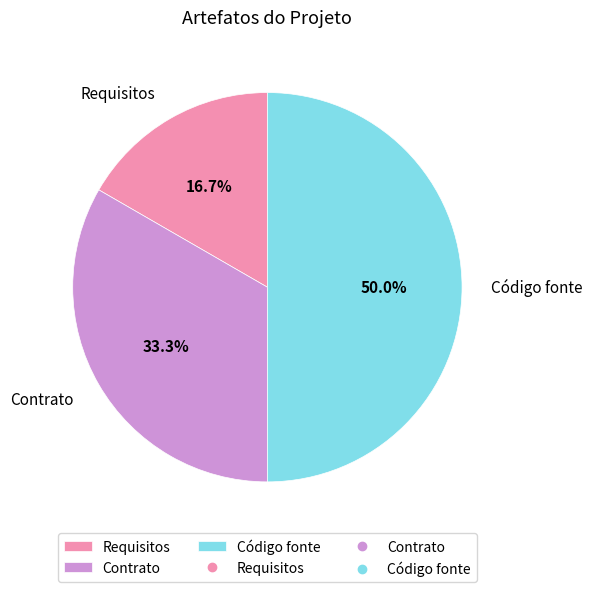

Is the sum of Contrato and Código fonte greater than half?

Yes